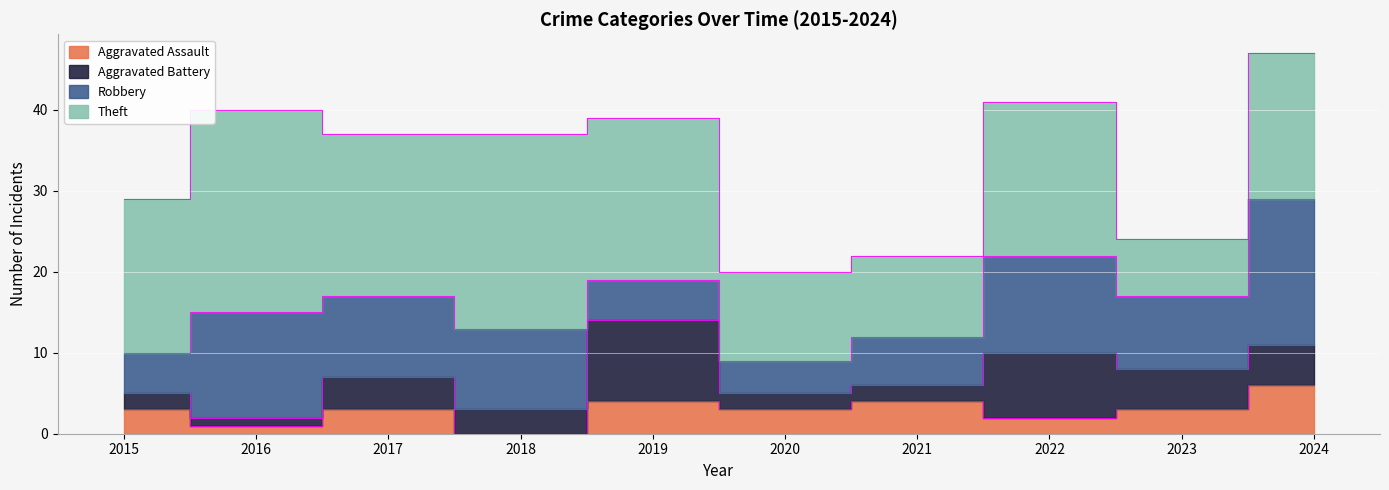

What is the difference between the second highest and second lowest values in the Aggravated Assault series?

3